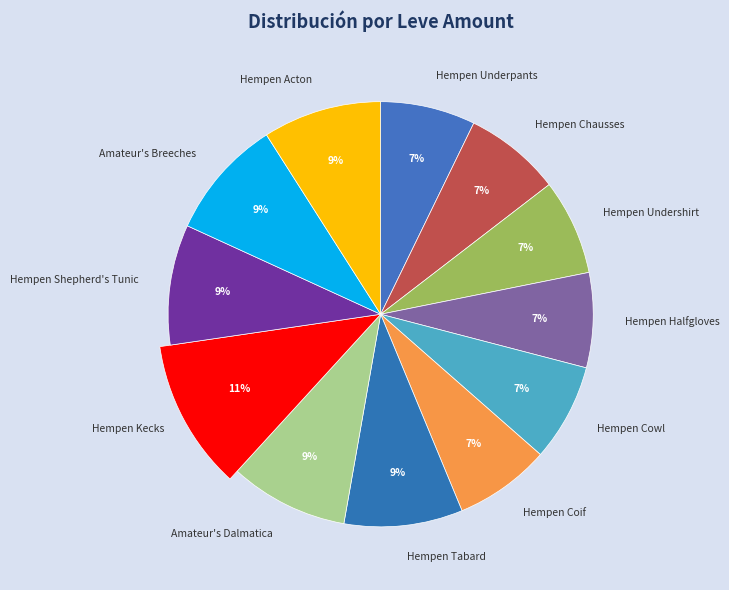

What is the change in value from Hempen Chausses to Amateur's Breeches?

+28